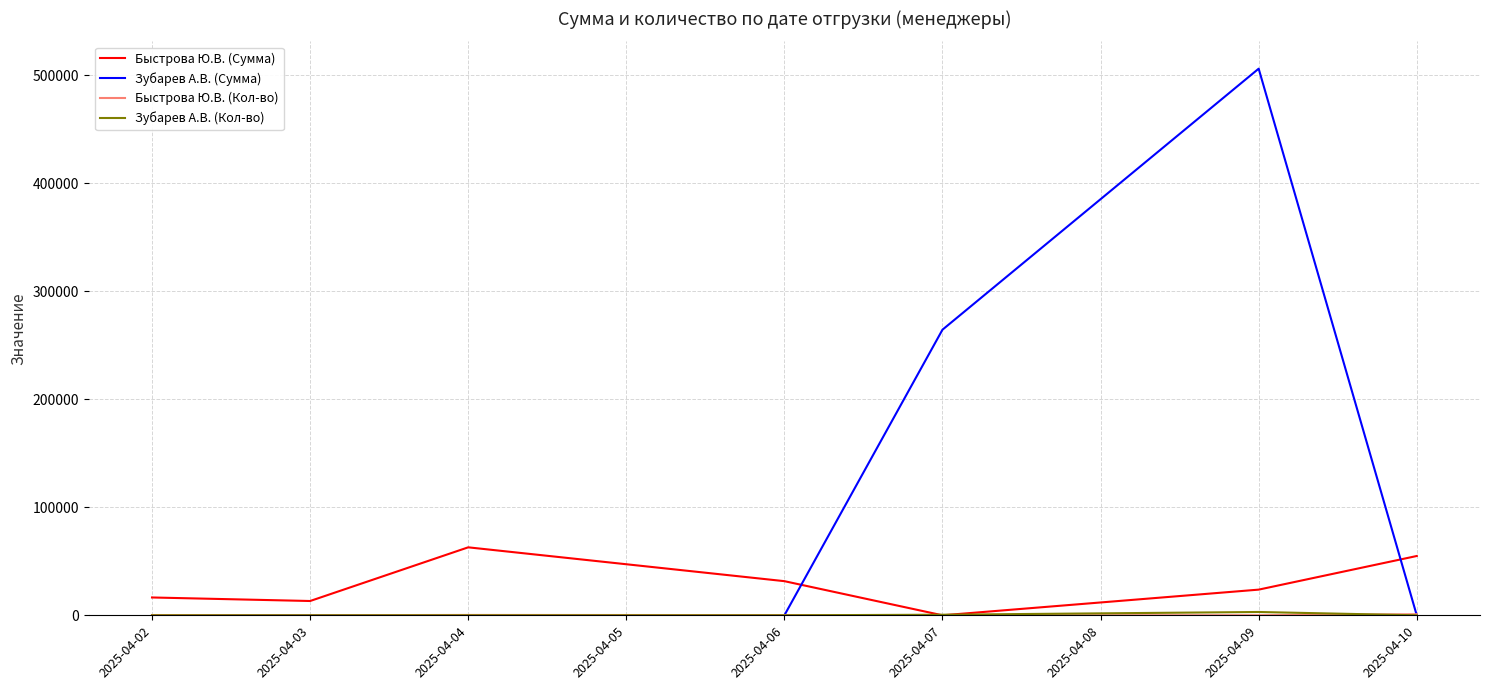

Which series has the widest spread of values?

Зубарев А.В. (Сумма)